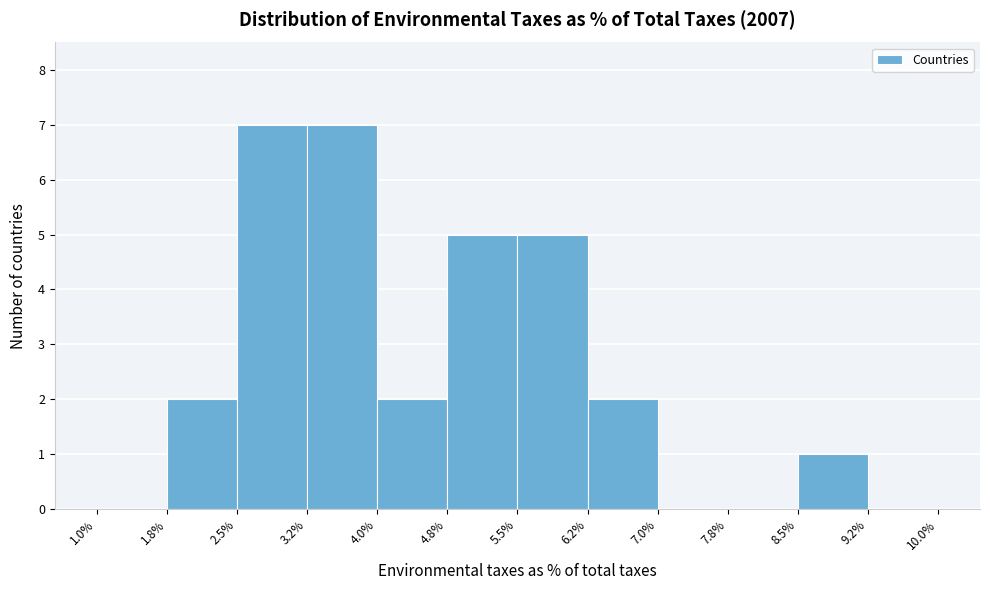

Reading left to right, transcribe this chart: for each bar, give the range it covers on the x-axis and its height. The values are not printed on the chart, so give them approximately, as read against the axis.

1.0% to 1.8%: 0
1.8% to 2.5%: 2
2.5% to 3.2%: 7
3.2% to 4.0%: 7
4.0% to 4.8%: 2
4.8% to 5.5%: 5
5.5% to 6.2%: 5
6.2% to 7.0%: 2
7.0% to 7.8%: 0
7.8% to 8.5%: 0
8.5% to 9.2%: 1
9.2% to 10.0%: 0